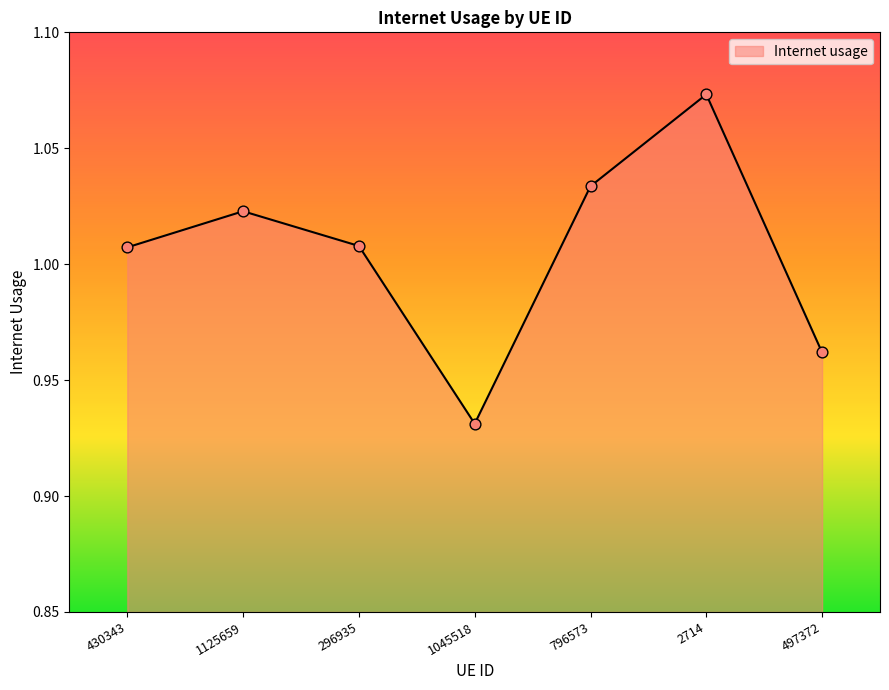

Between 1045518 and 796573, which is larger?

796573